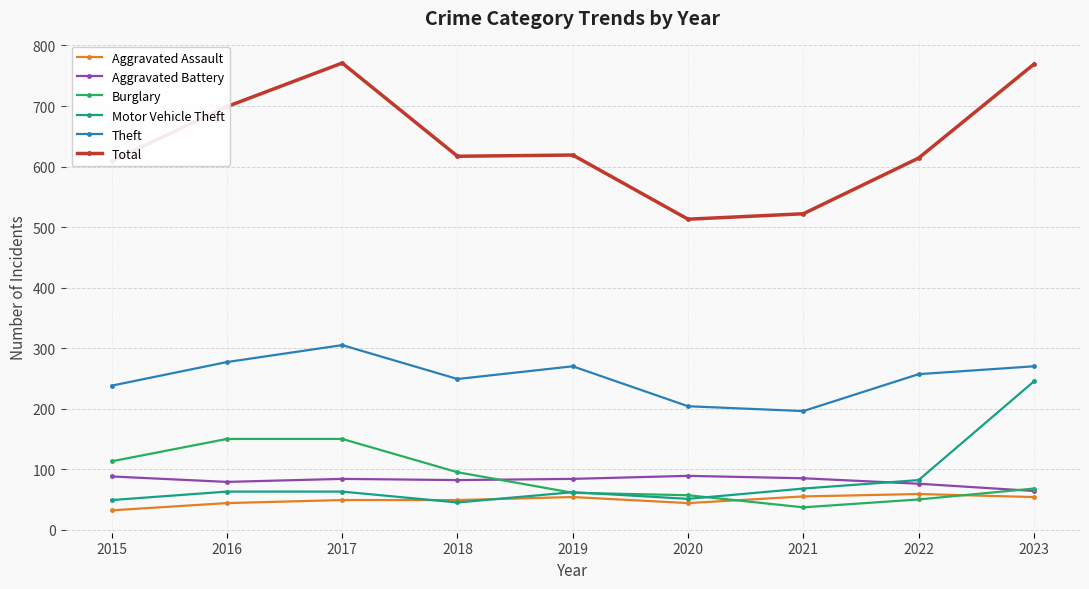

True or false: Motor Vehicle Theft and Total cross at least once.

False